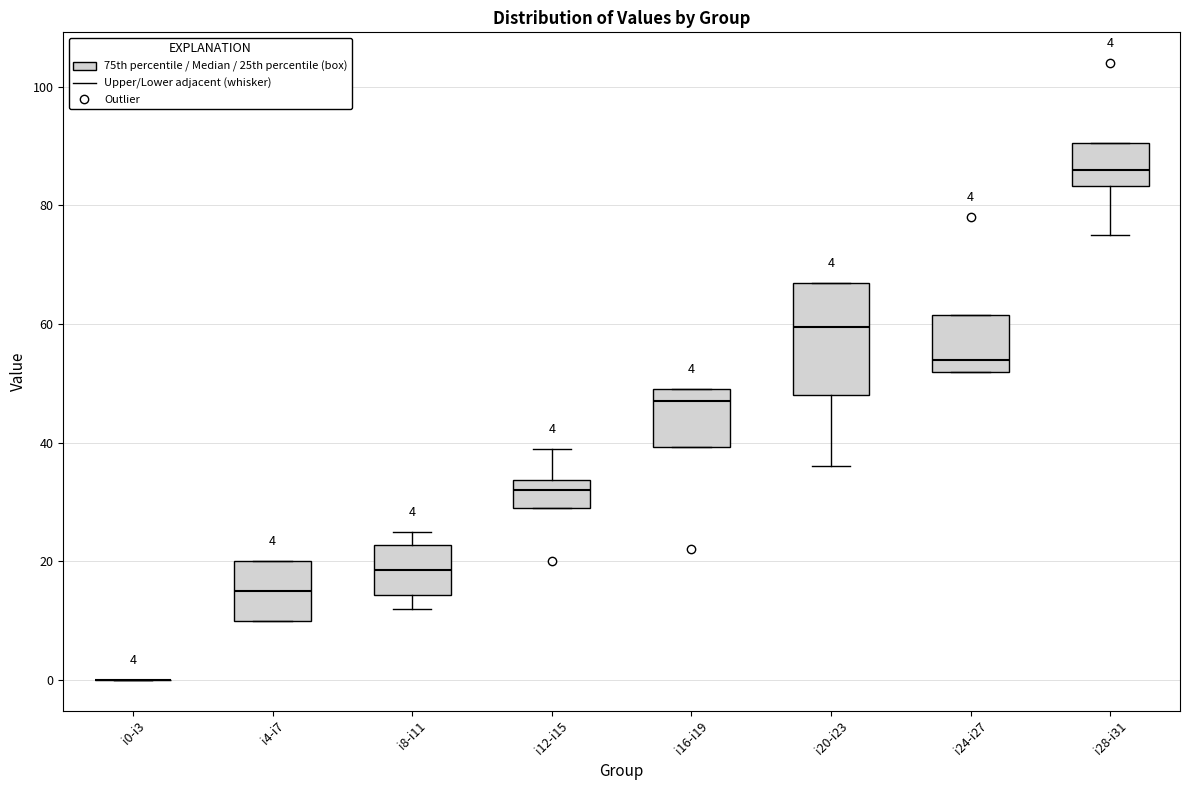

Comparing the boxes themselves (not the whiskers), which one is the tallest?

i20-i23